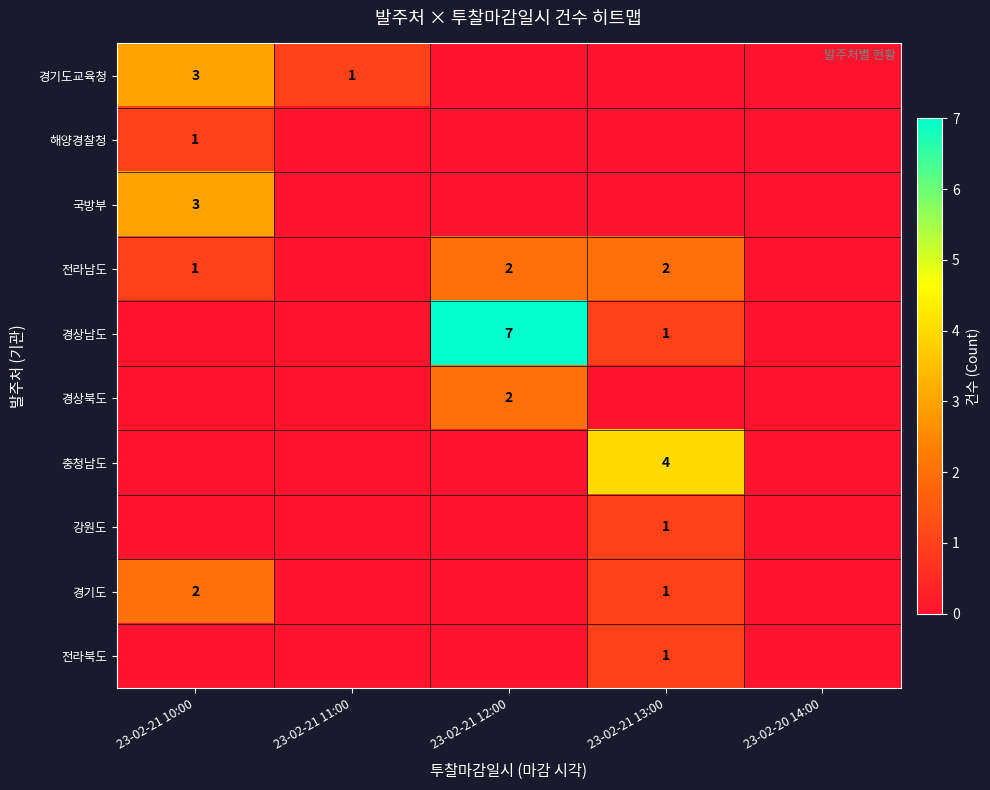

At how many categories does at least one series exceed 1?

3